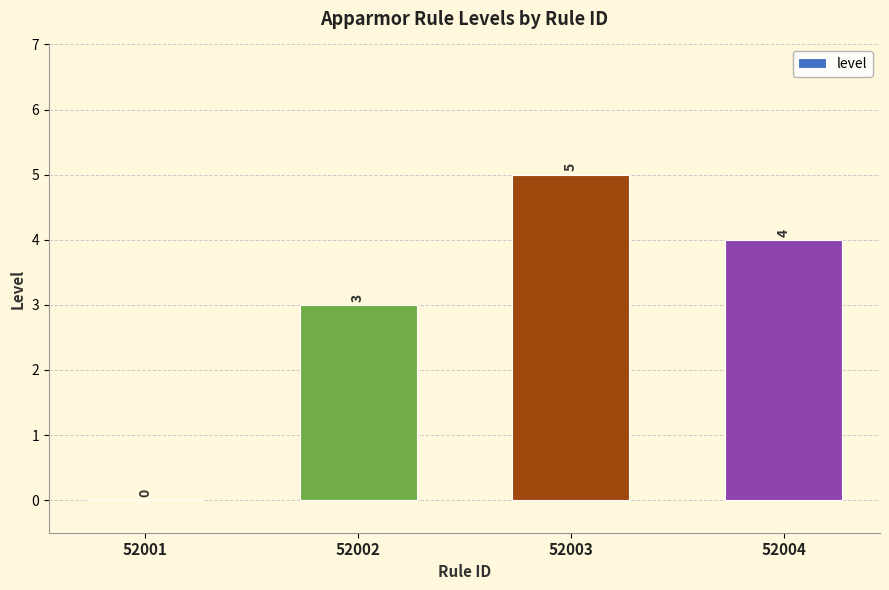

True or false: the data shows 2 at 52004.

False